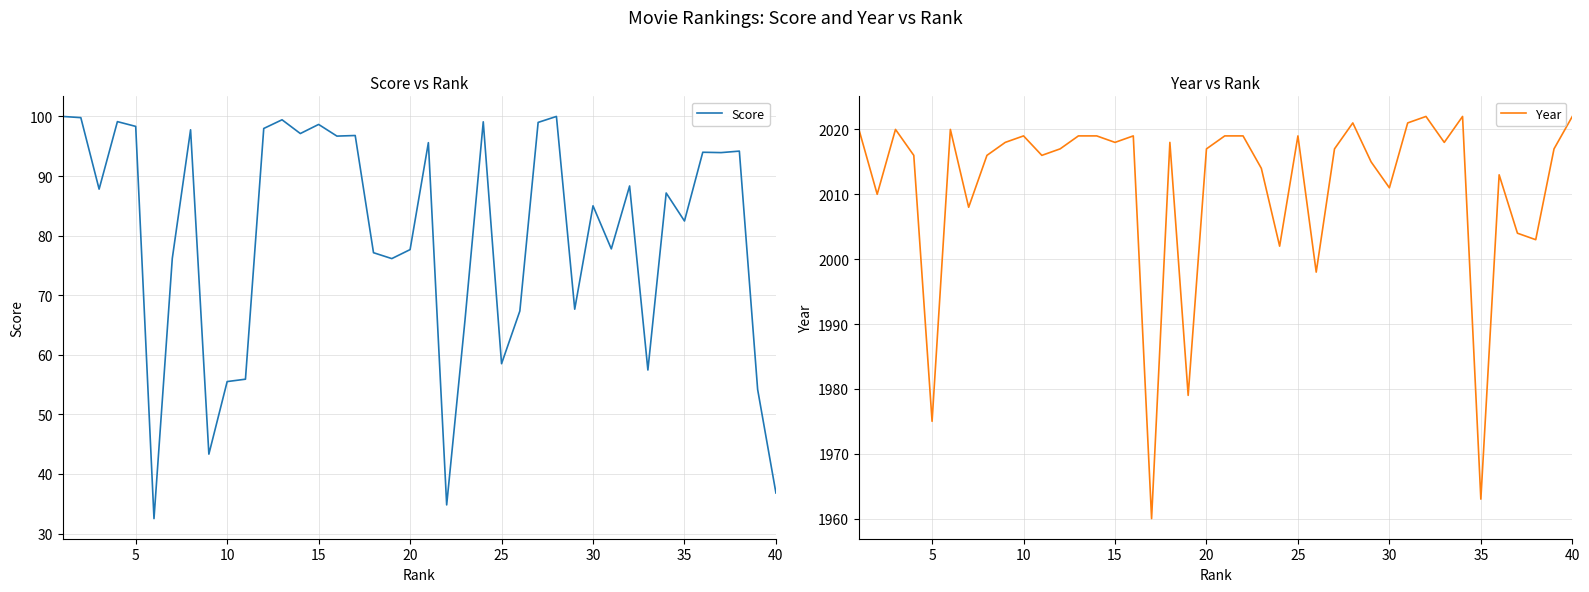

Does the chart display data point markers on the line(s)?

No